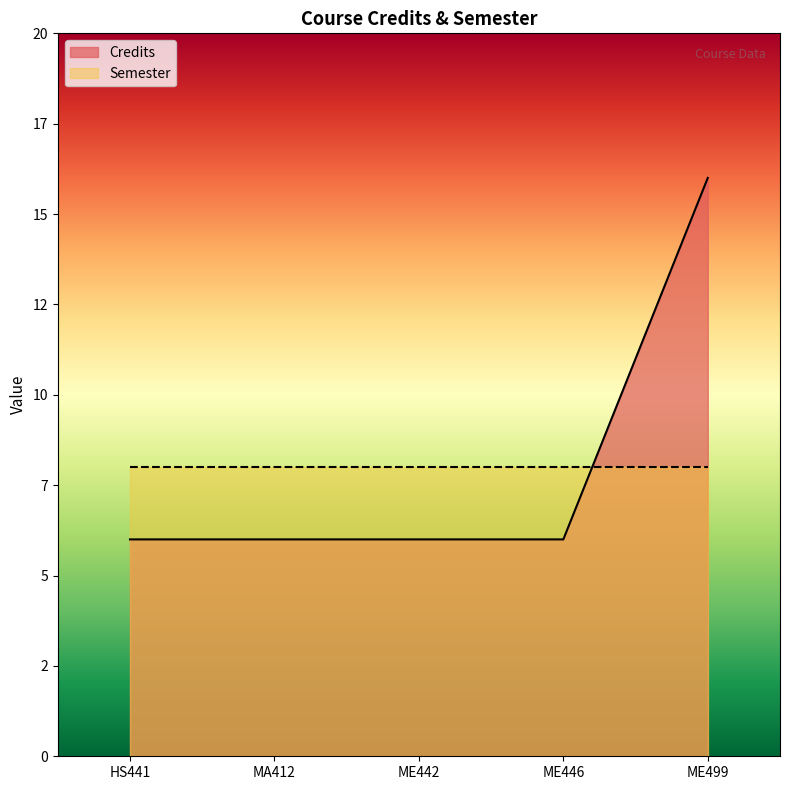

Does the chart display data point markers on the line(s)?

No